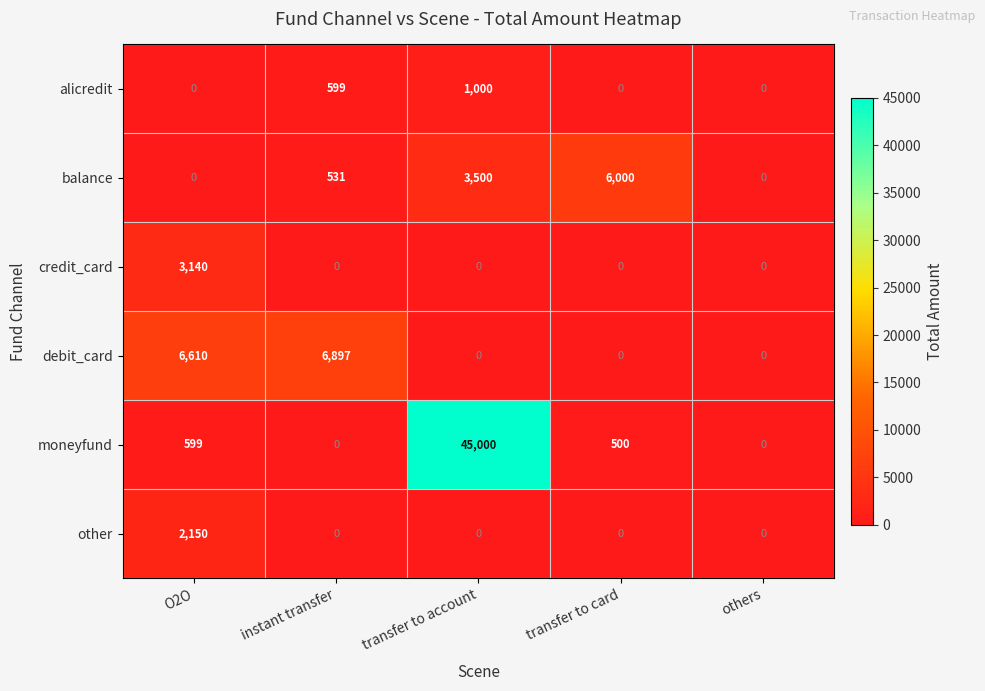

At which category is the sum across all series the highest?

transfer to account